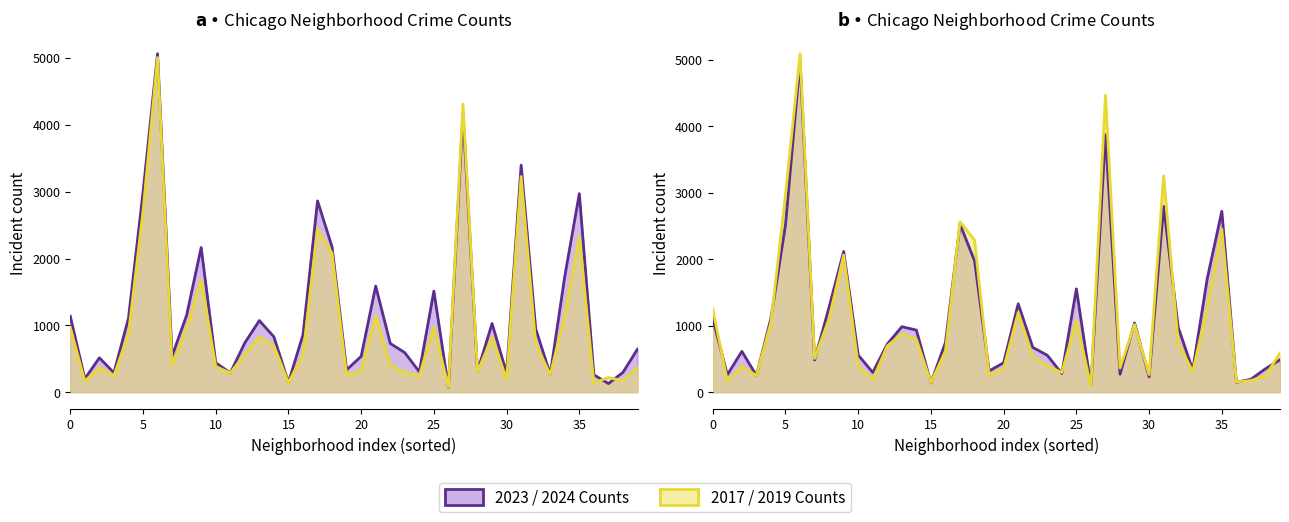

Is the value of 2019/2017 (Series B) at 39 greater than the value of 2023/2024 (Series A) at 25?

No